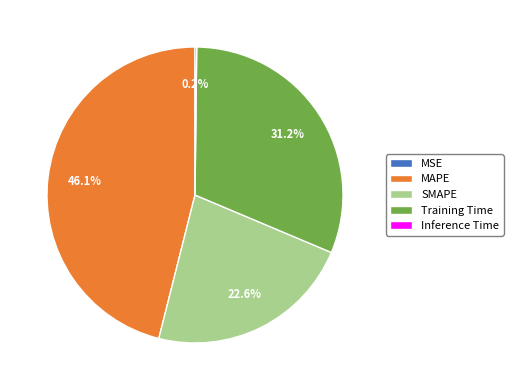

To the nearest percent, what is the difference between the SMAPE and Training Time slice percentages?

9%